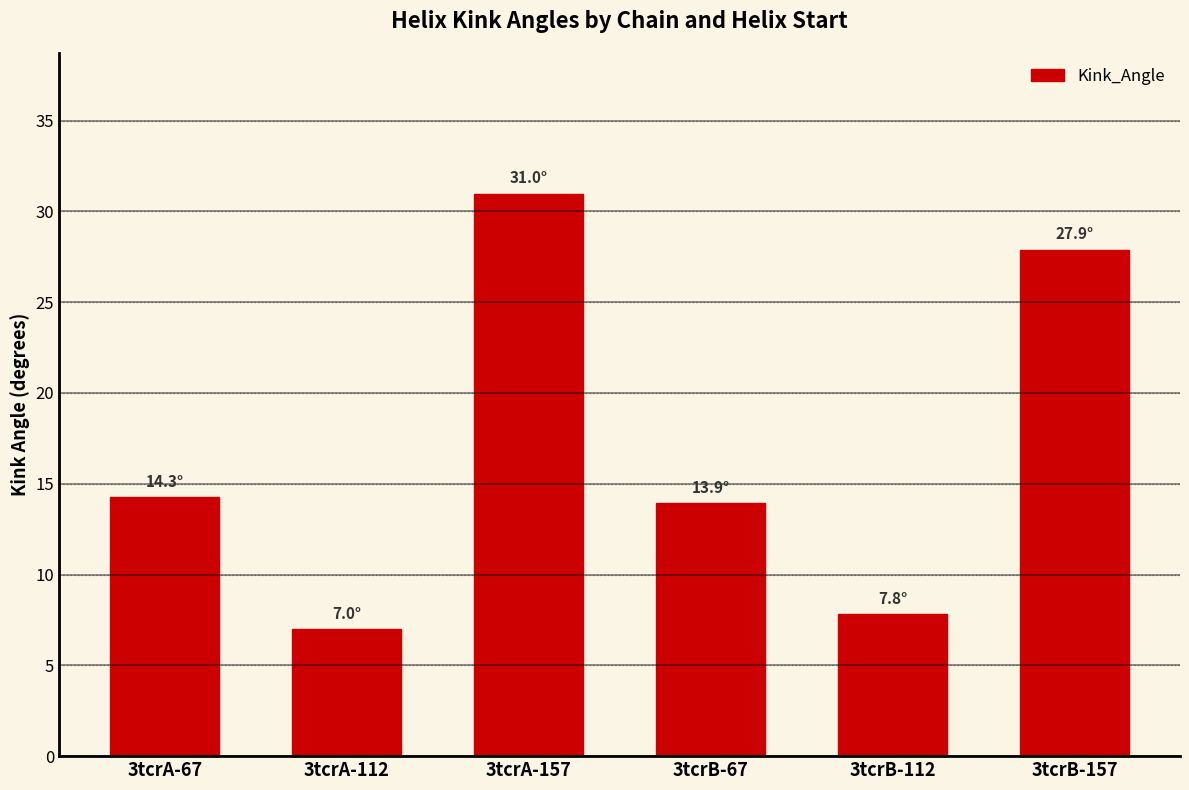

What is the difference between the maximum and minimum values?

24.0